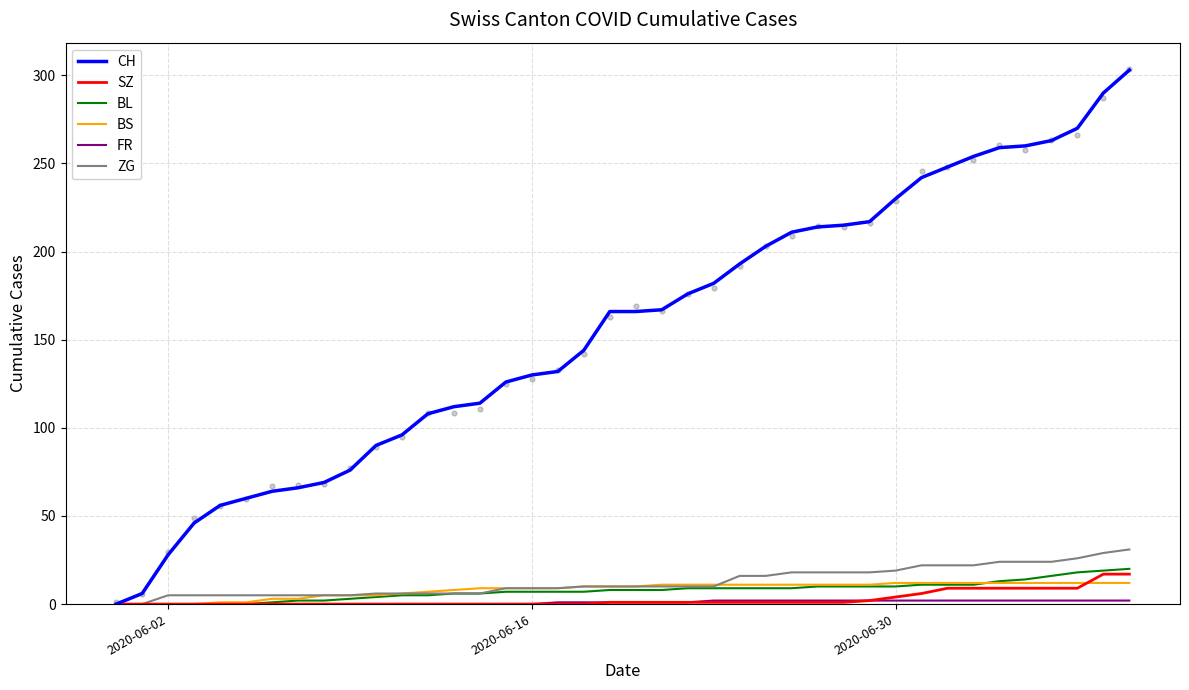

Which series has the largest Y range (max minus min)?

CH